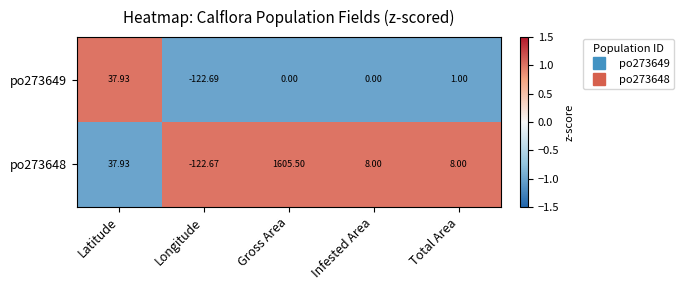

Where does the po273649 series first go above 0?

Latitude